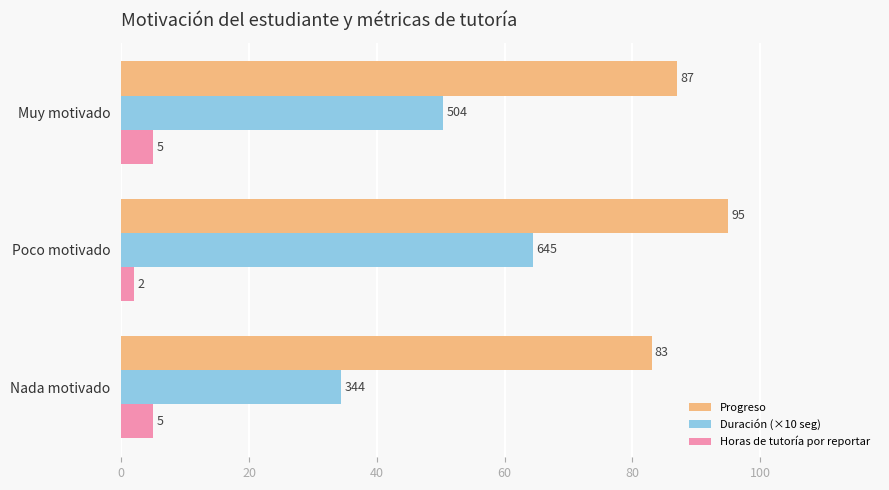

List the series in order of their peak value, lowest first.

Horas de tutoría por reportar, Duración (×10 seg), Progreso